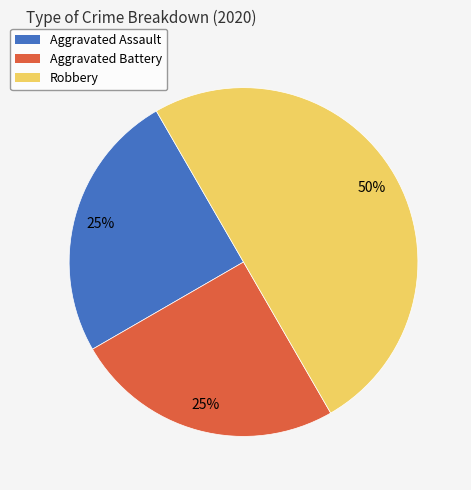

To the nearest percent, what is the average slice percentage?

33%